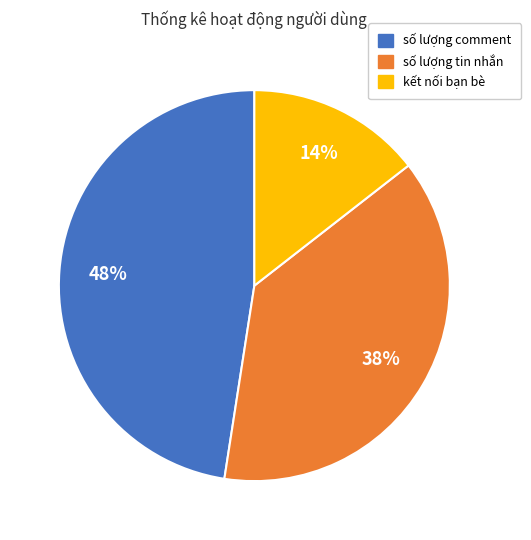

To the nearest percent, what is the average slice percentage?

33%